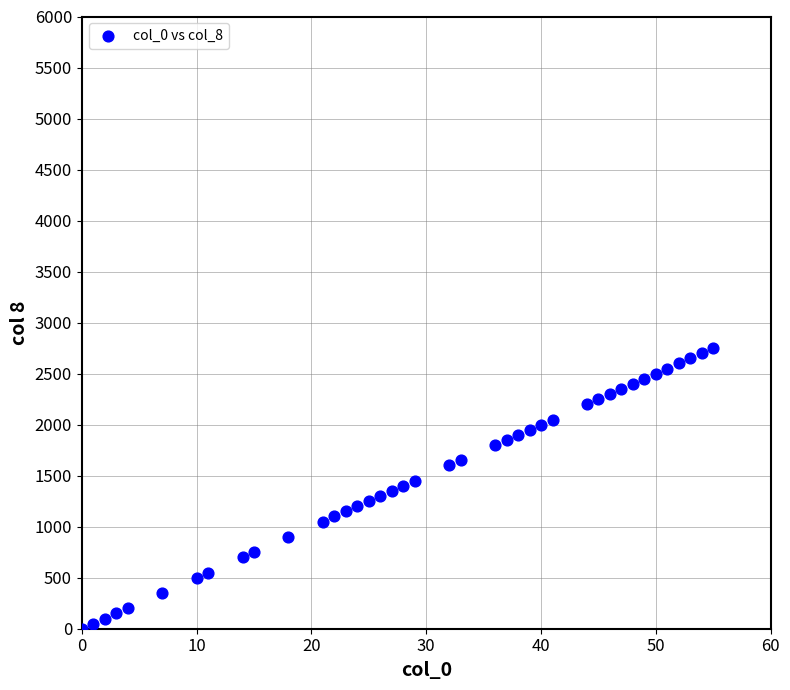

What is the range of X values (max minus min)?

55